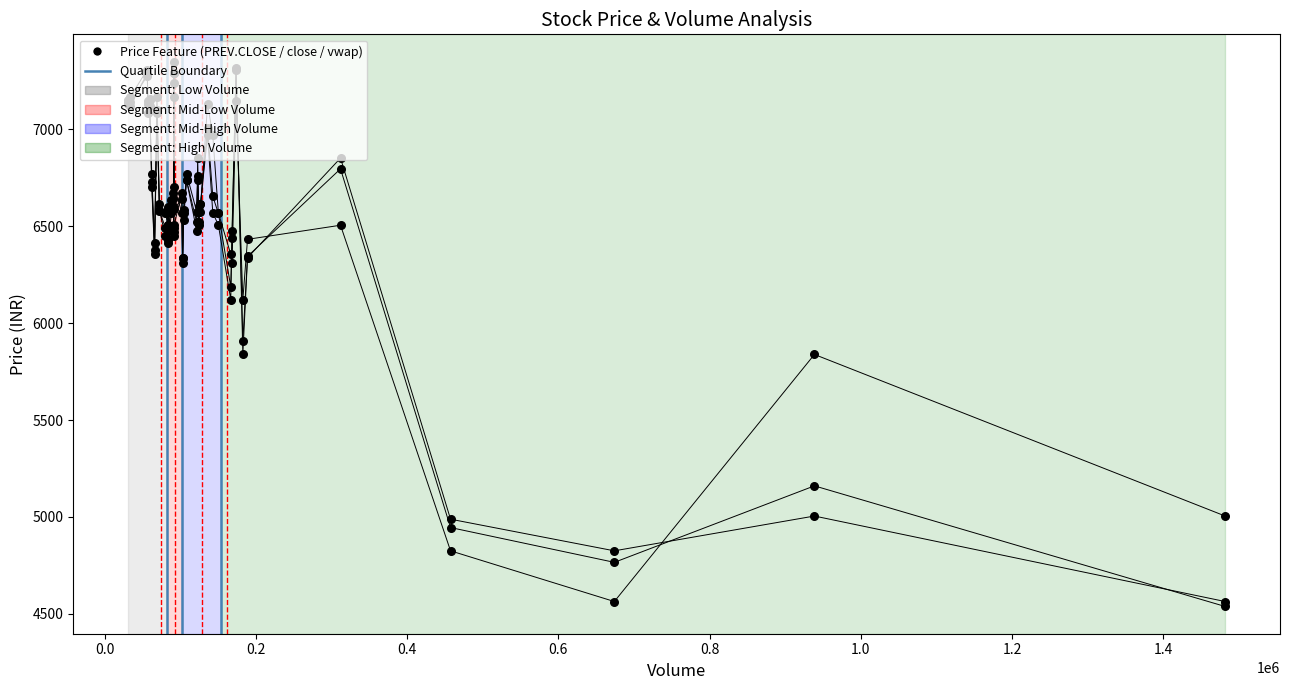

Which series has the widest spread of Y values?

vwap